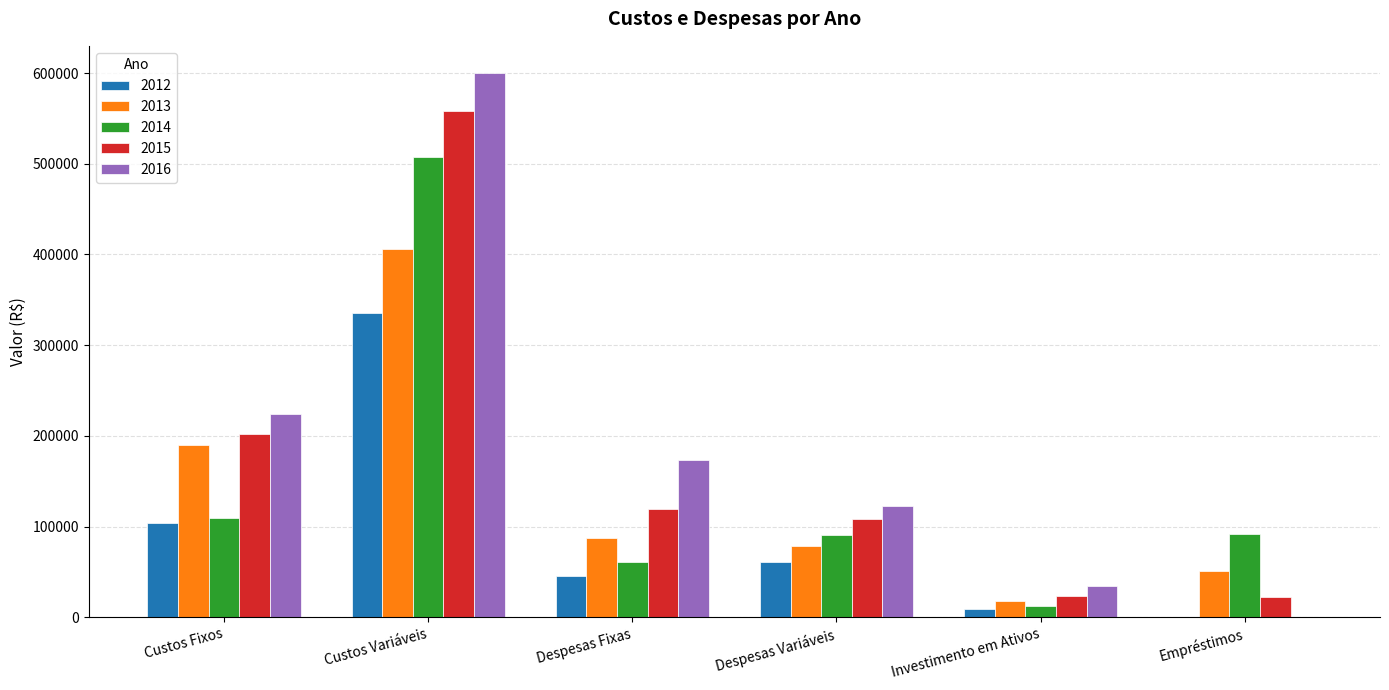

What is the total value across all series at Custos Variáveis?

2407204.0